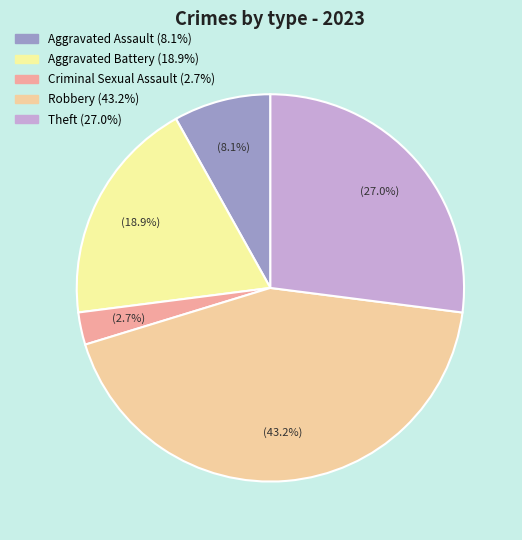

Is there a majority slice in this chart?

No